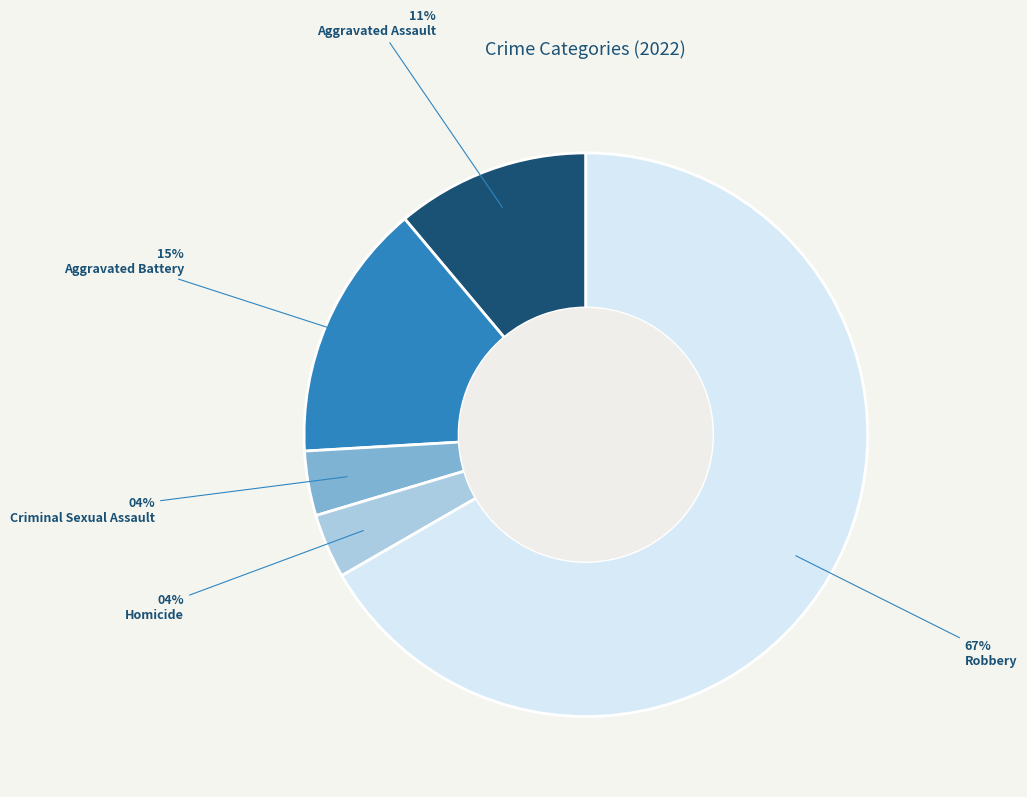

To the nearest percent, what is the combined percentage of Aggravated Assault and Aggravated Battery?

26%